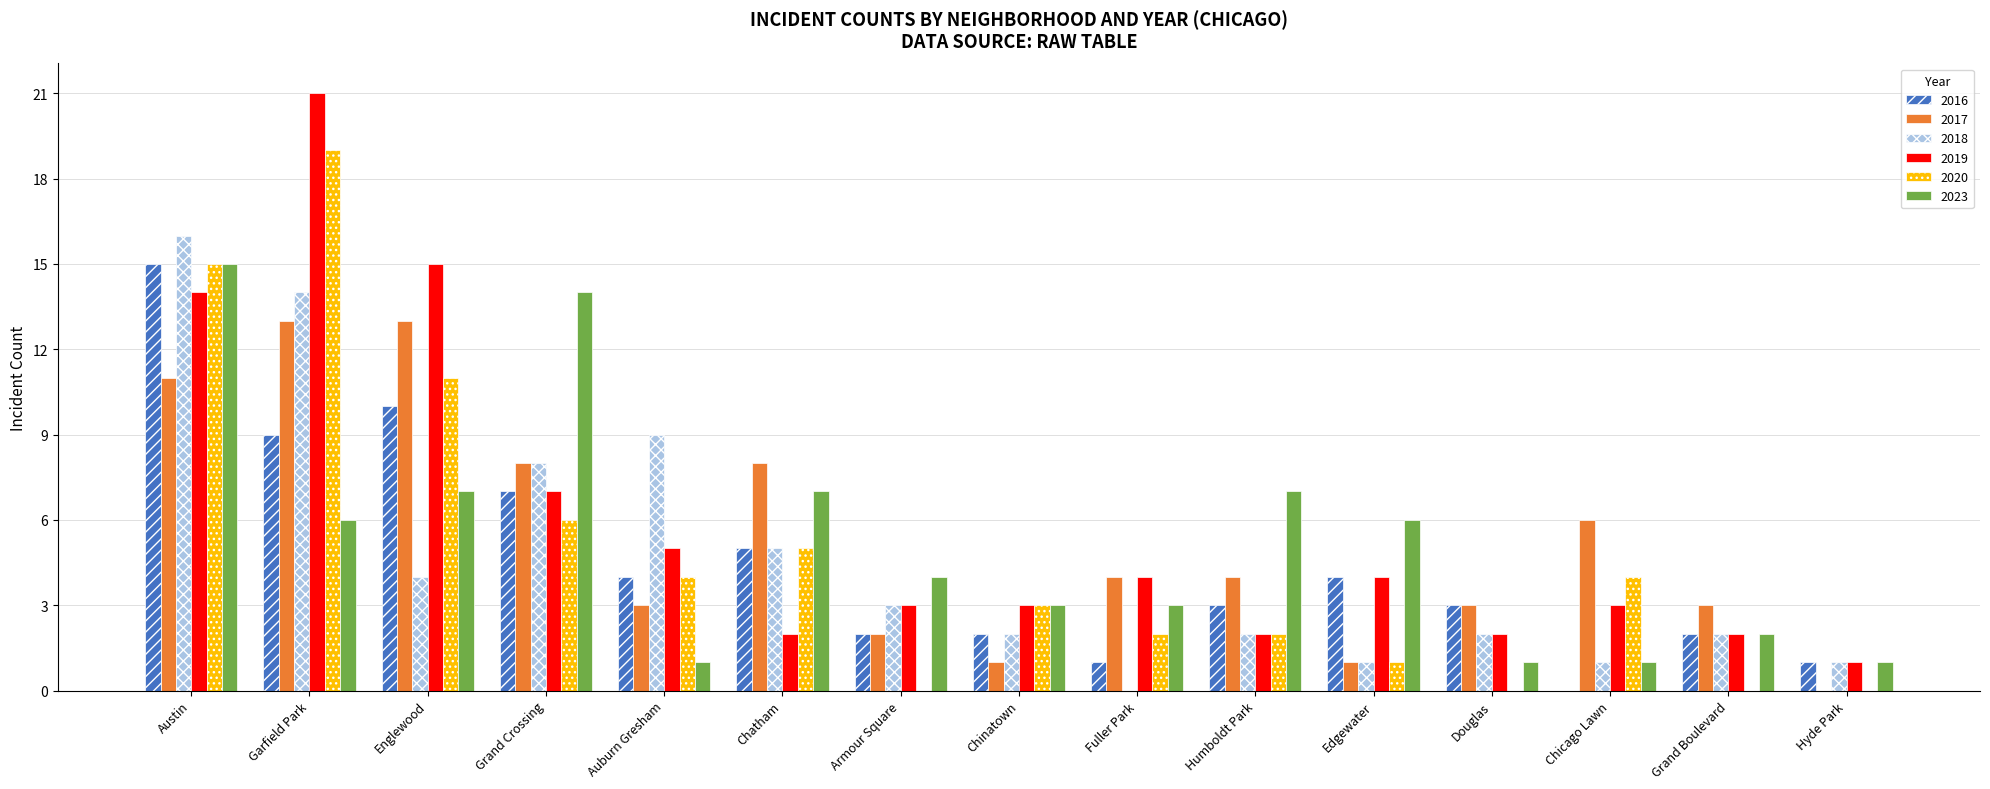

What is the sum of all 2023 values?

78